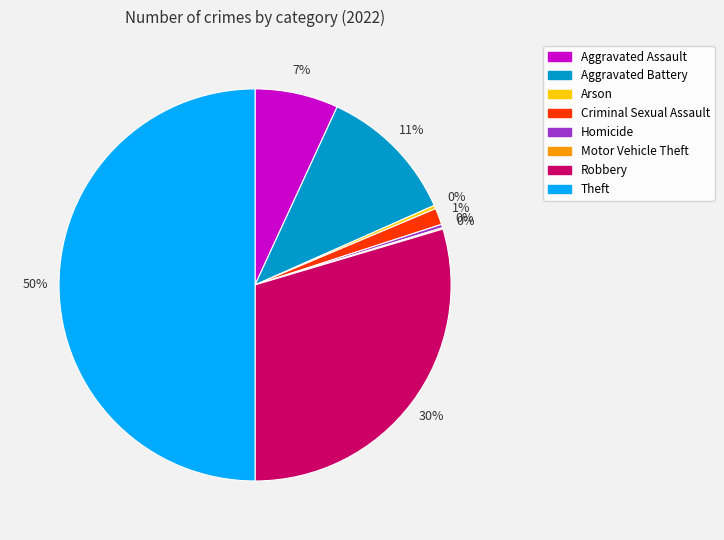

True or false: Arson accounts for 0% of the total.

True